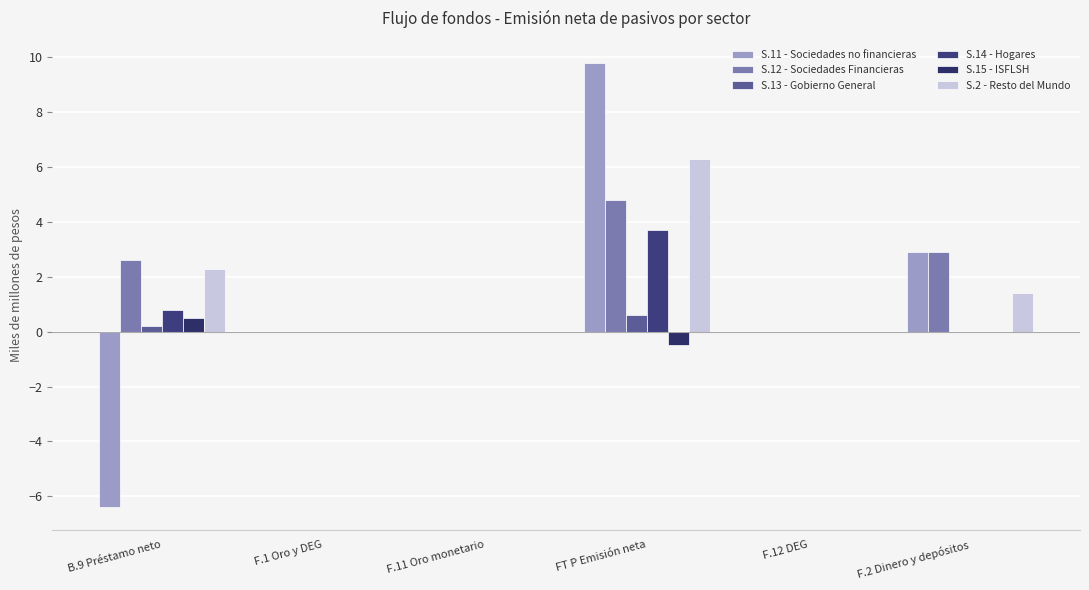

Which category has the highest value across all series?

FT P Emisión neta